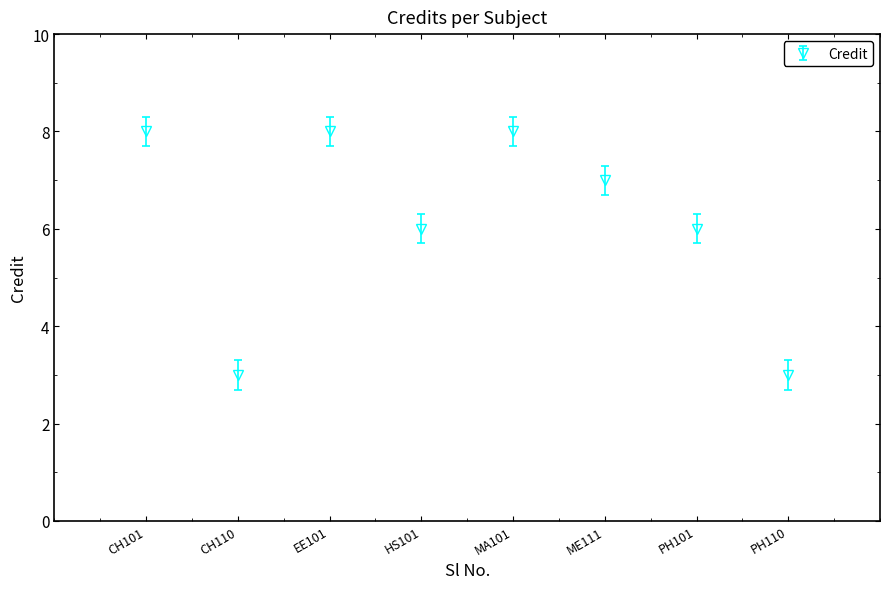

Does the chart have visible grid lines?

No